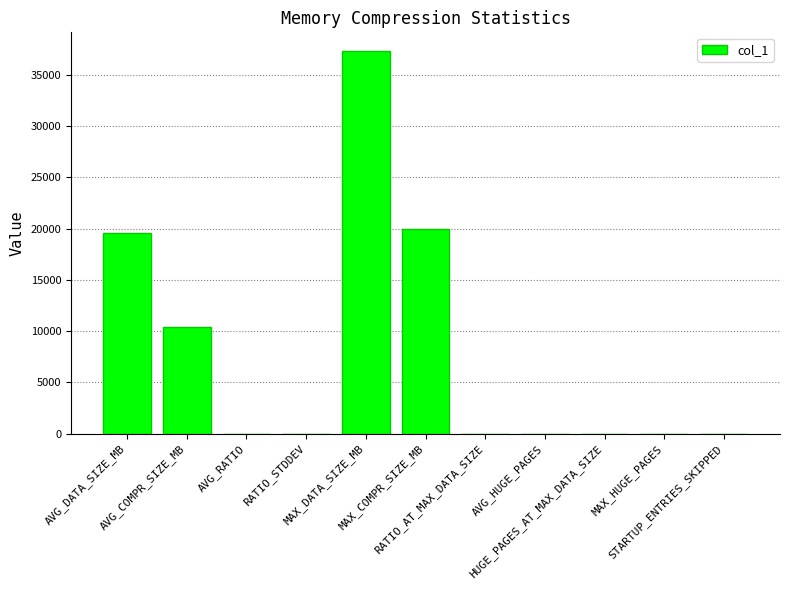

What is the sum of all values?

87216.9